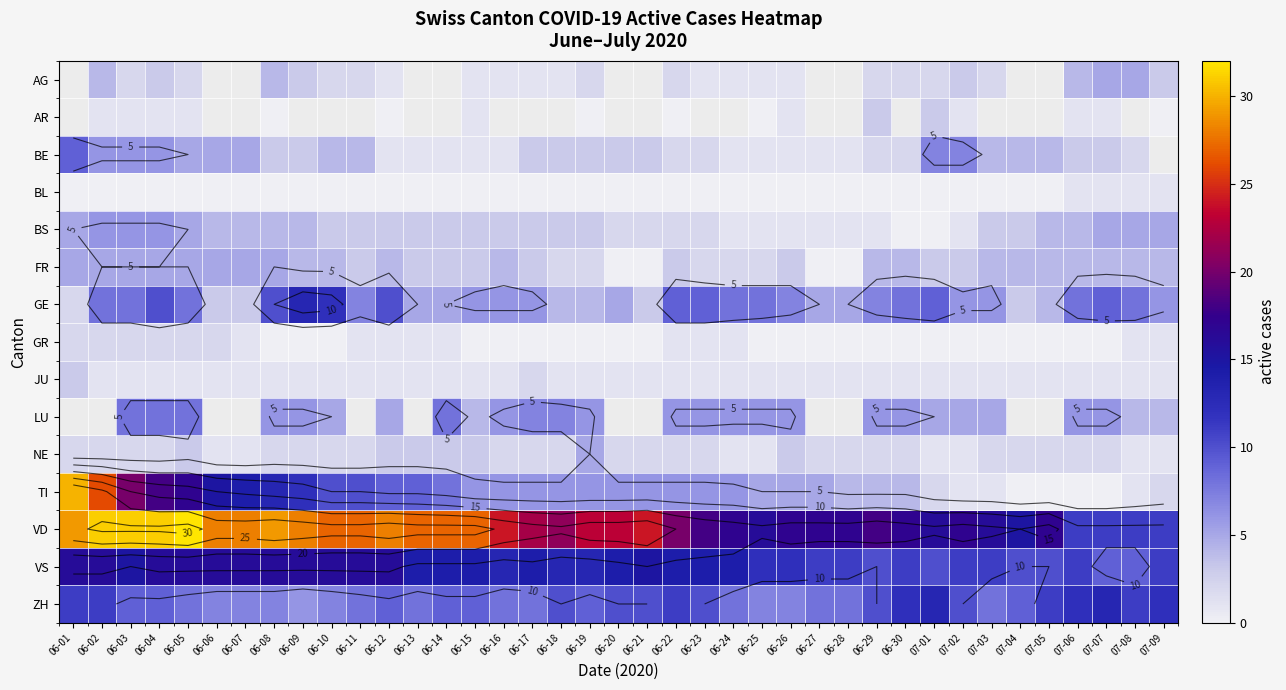

Where does the TI series first go above 6?

06-01